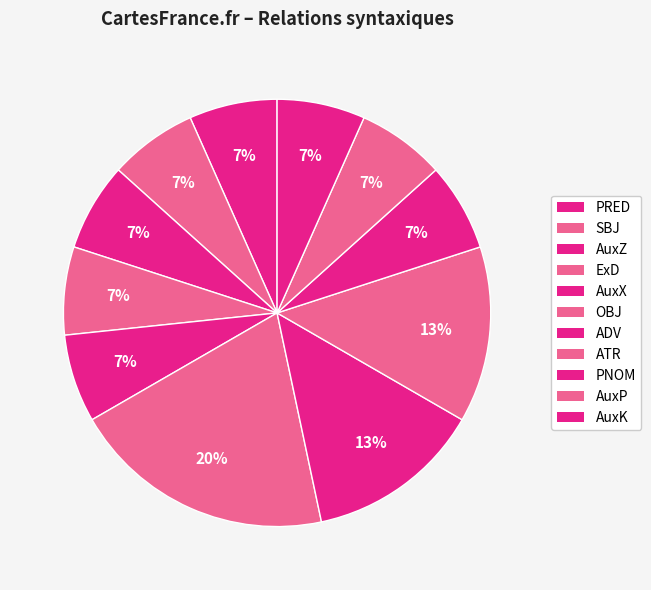

To the nearest percent, what percentage of the pie is PNOM?

7%